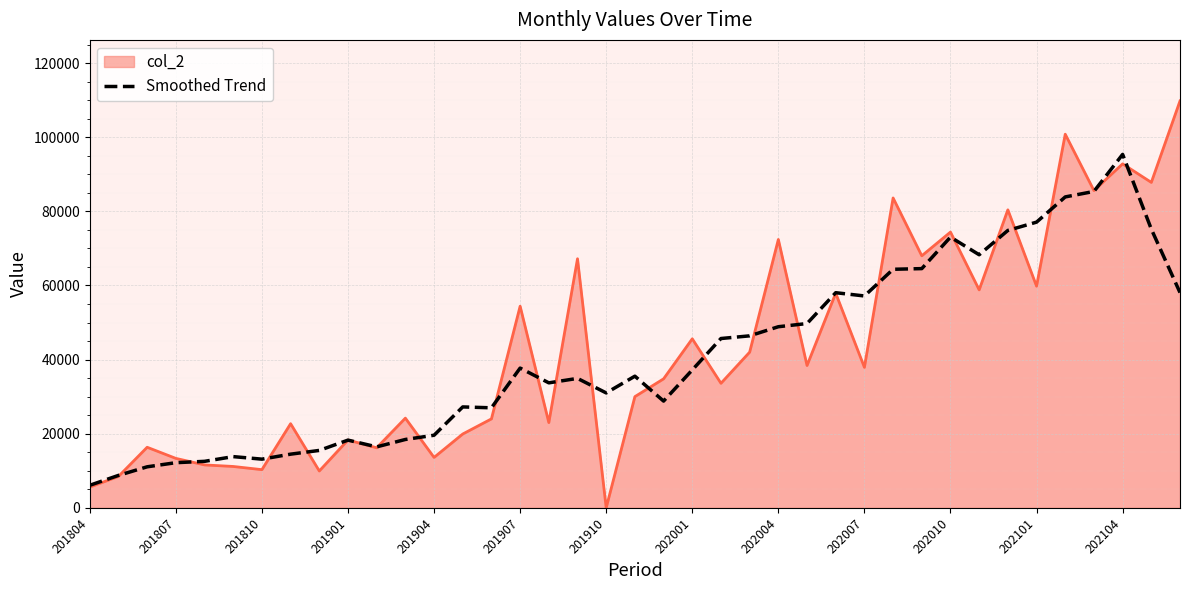

What is the highest value of the Smoothed Trend series?

95356